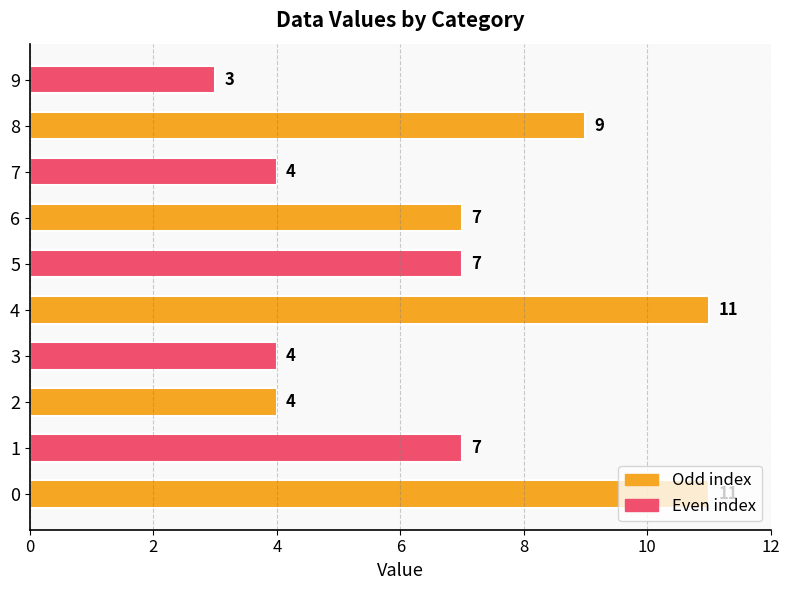

What is the difference between the values at 2 and 8?

5